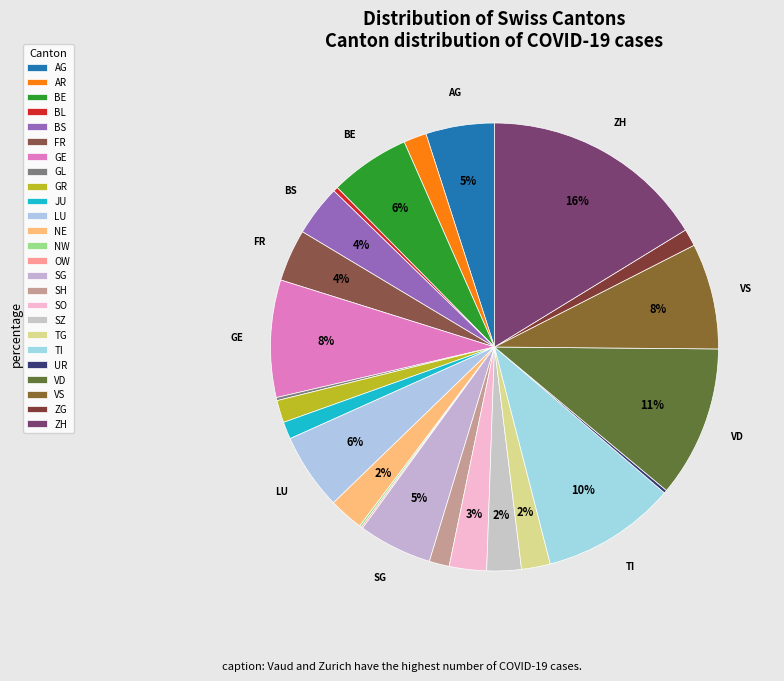

What percentage is NOT represented by SH?

98.6%